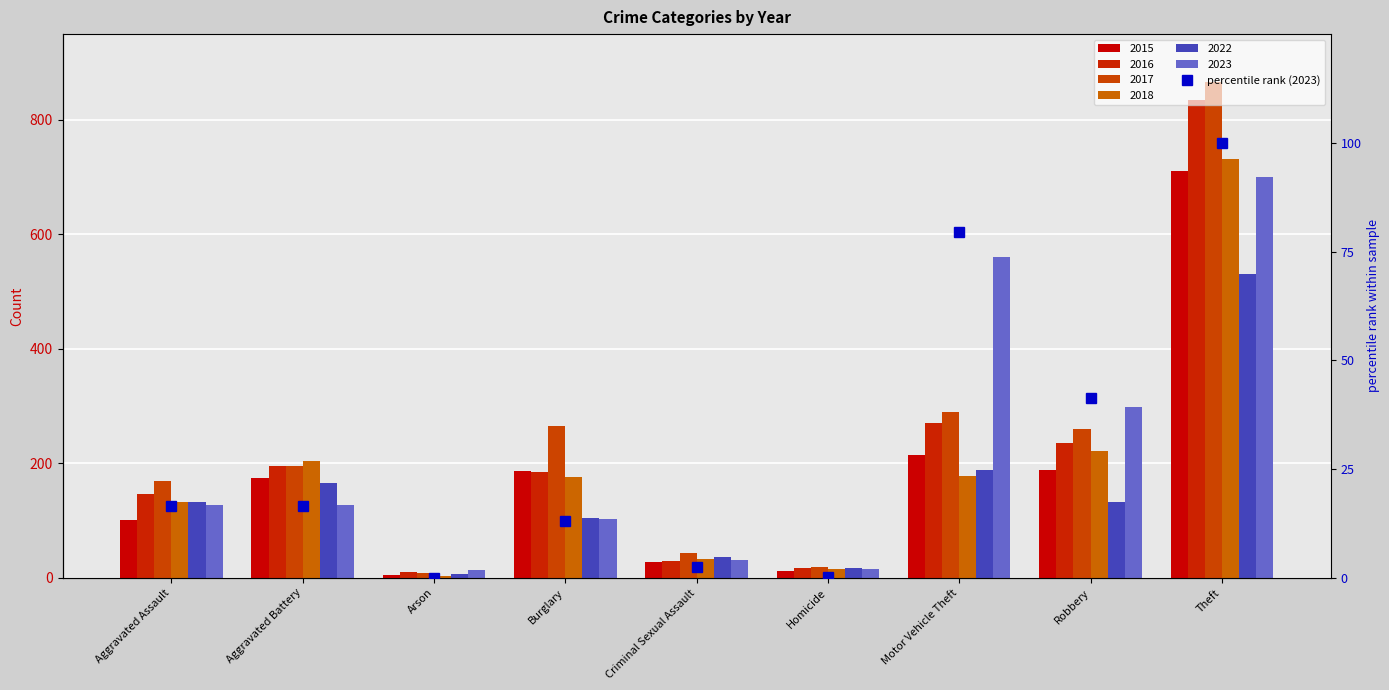

Is it true that the value at Aggravated Assault is 16.6?

True